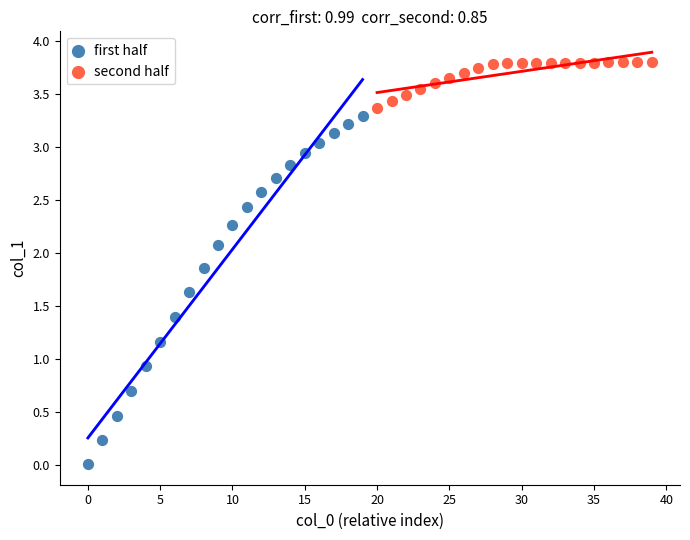

Which series reaches the maximum Y coordinate?

second half